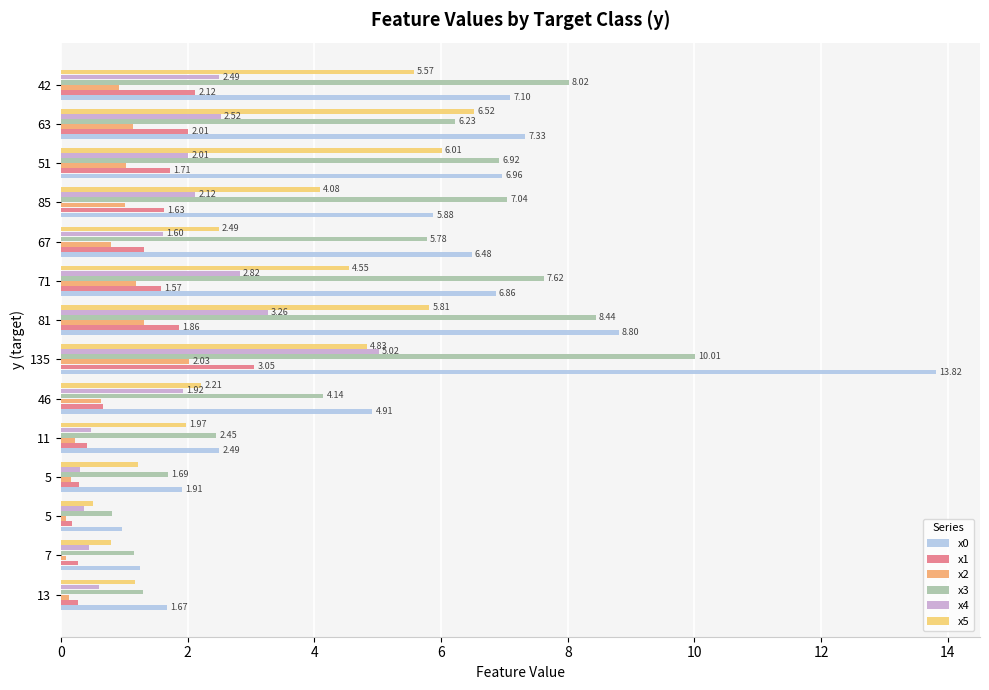

How many data points in x4 are above 2?

7